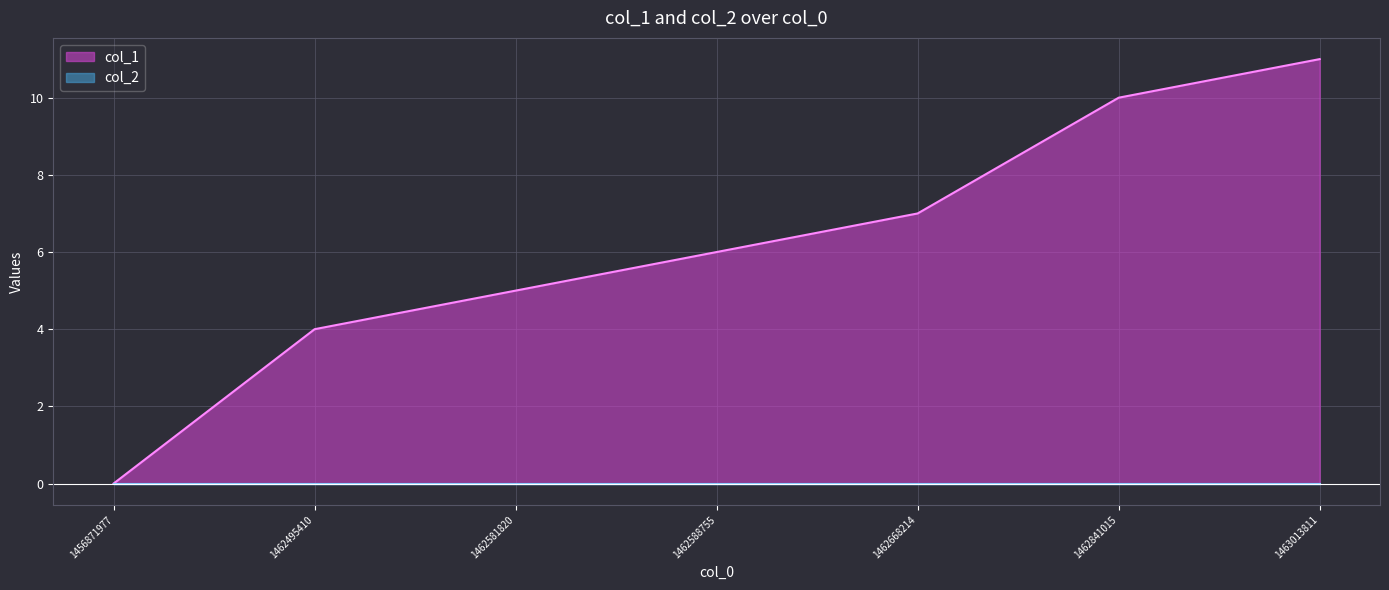

What is the difference between the maximum and minimum values?

11